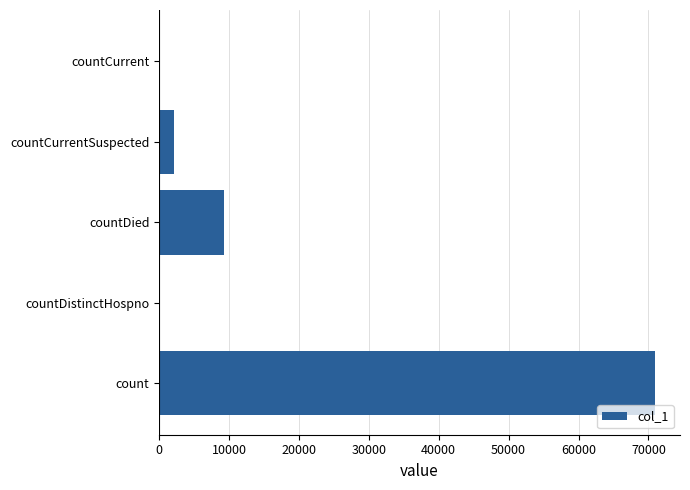

What is the greatest value displayed?

70966